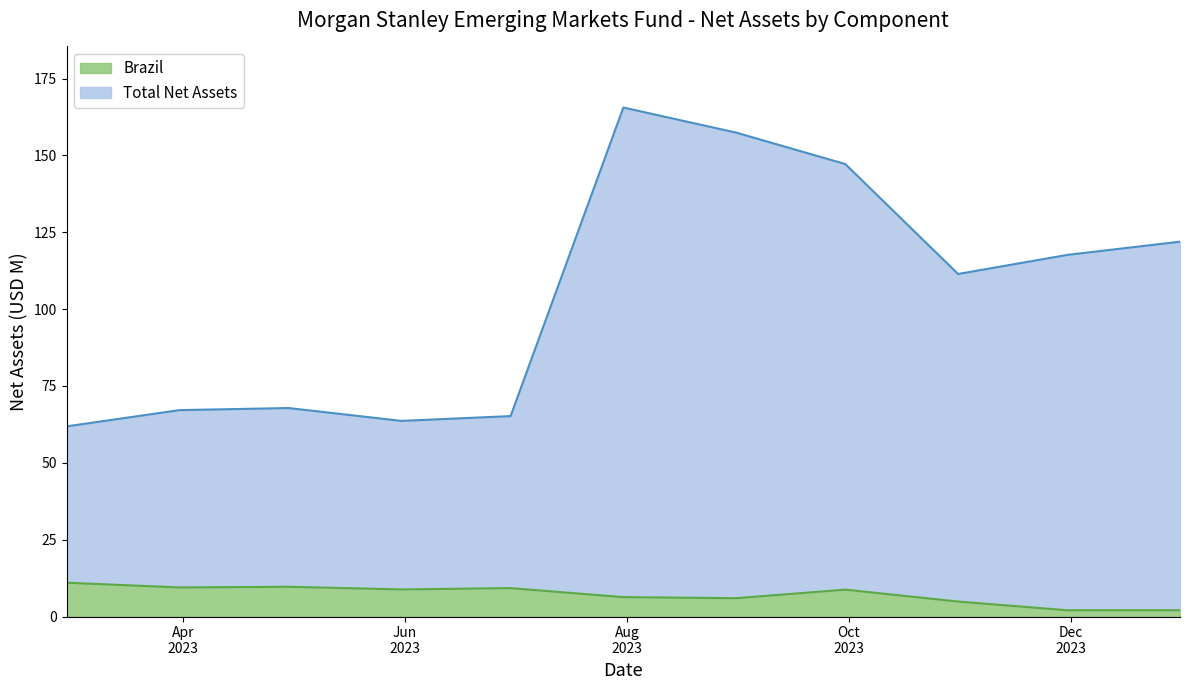

What is the difference between the highest and lowest values at 2023-11-30?

115.6